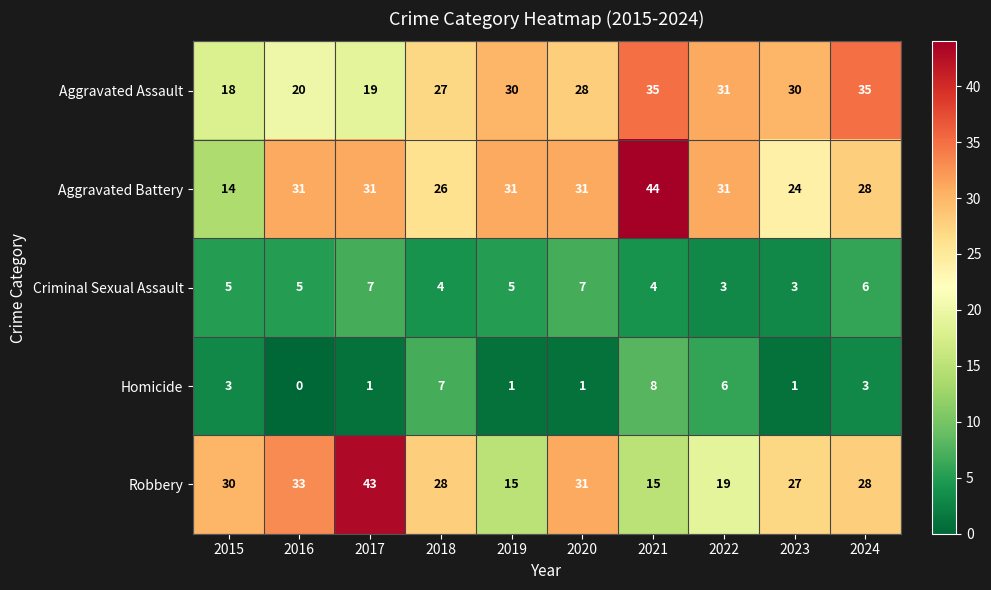

At which category does the chart reach its minimum across all series?

2016